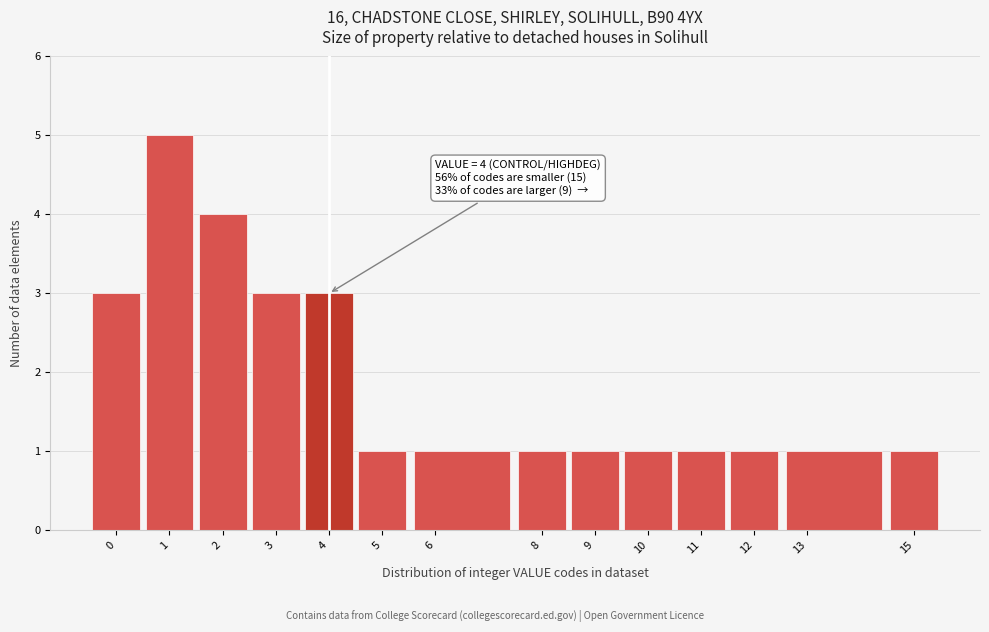

Which range on the x-axis has the tallest bar?

0.5 to 1.5